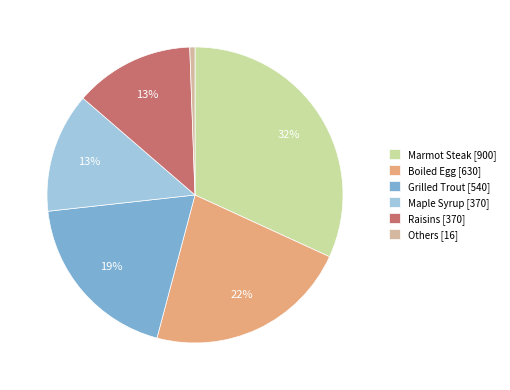

Which has a higher value, Maple Syrup [370] or Marmot Steak [900]?

Marmot Steak [900]